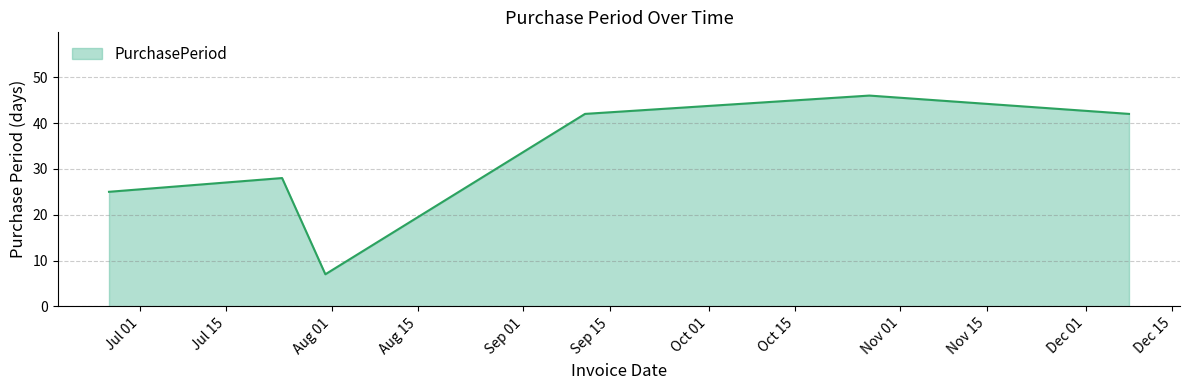

What is the minimum value shown in the chart?

7